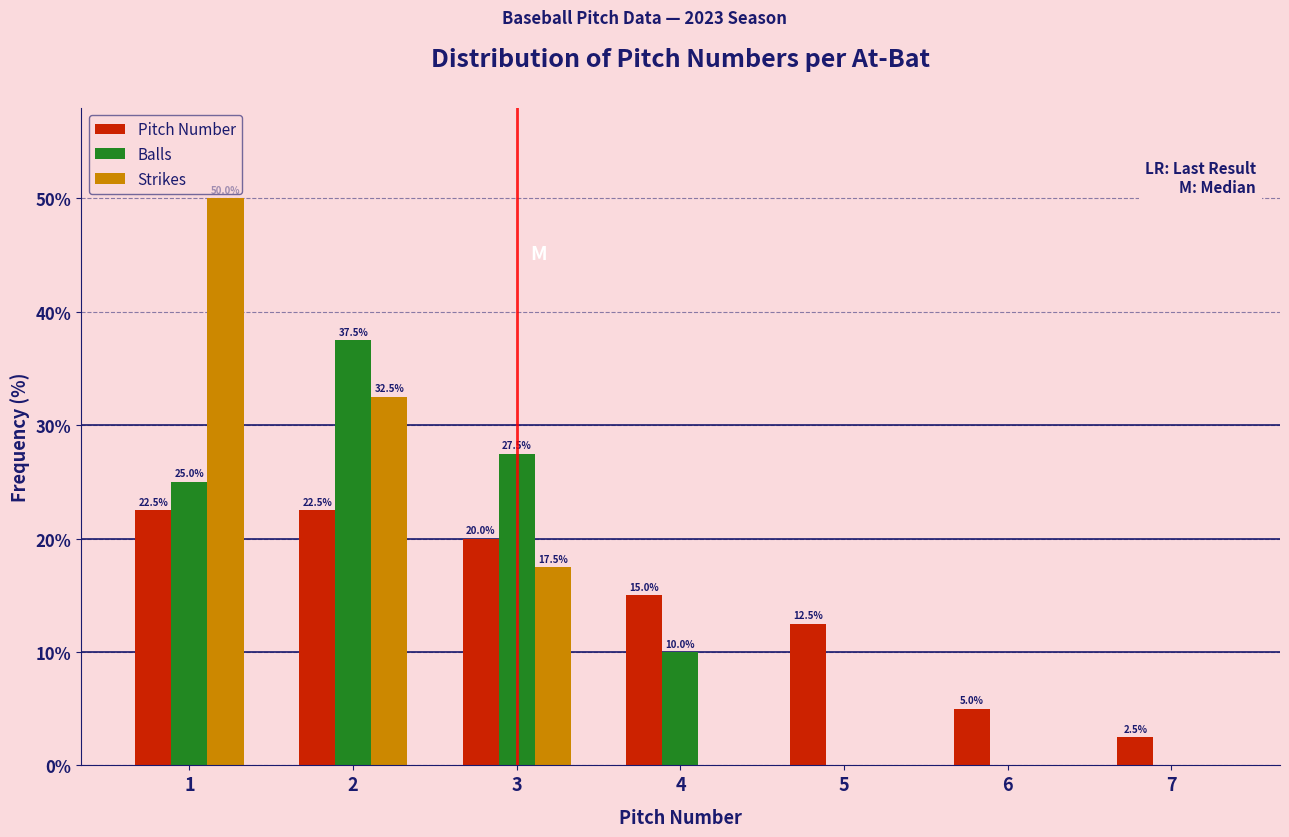

In the Balls series, which range on the x-axis has the tallest bar?

1.5 to 2.5